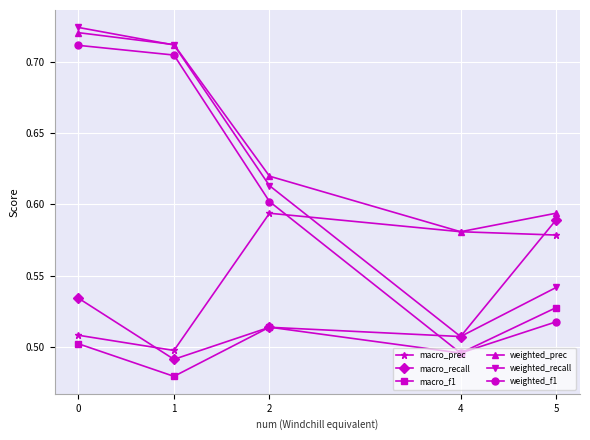

At how many categories does at least one series exceed 0?

5